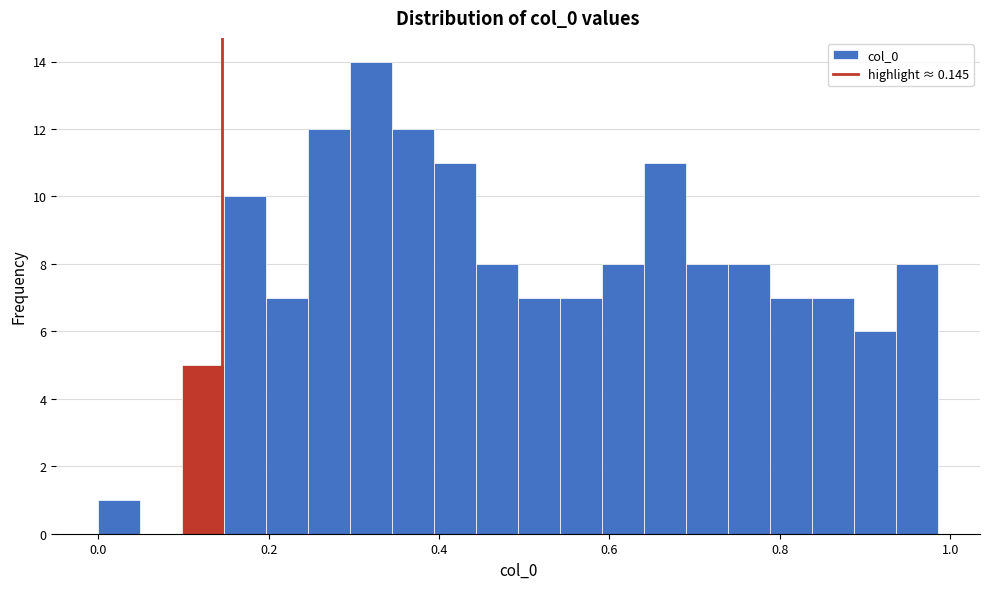

Read against the x-axis, roughly where is the centre of the tallest bar?

0.32